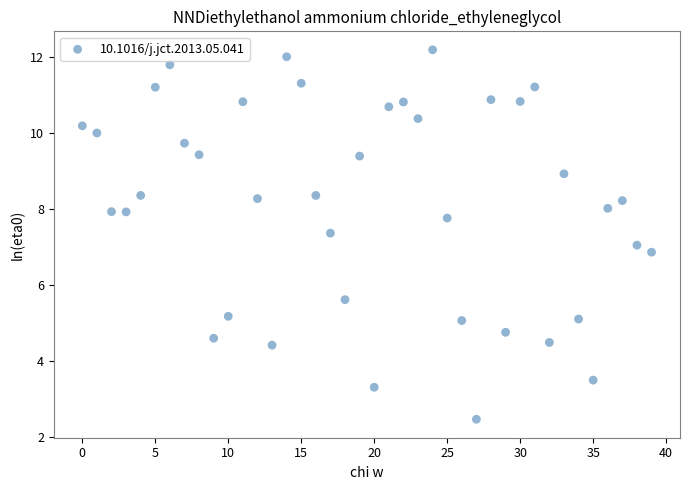

What is the range of Y values (max minus min)?

9.7